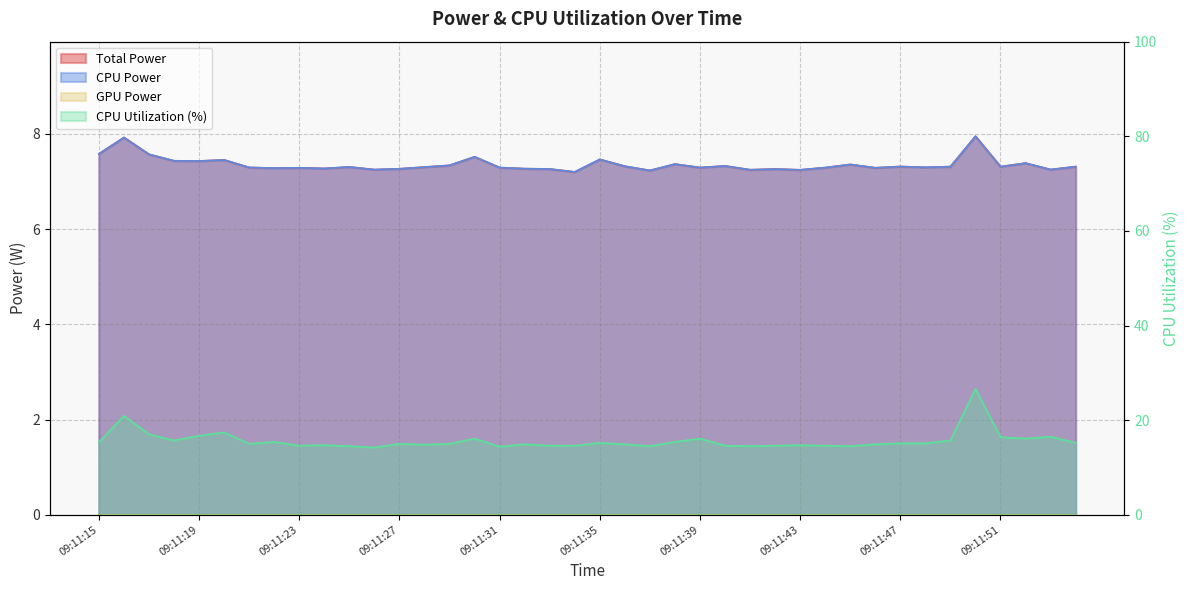

Between 09:11:51 and 09:11:16, which is larger?

09:11:16